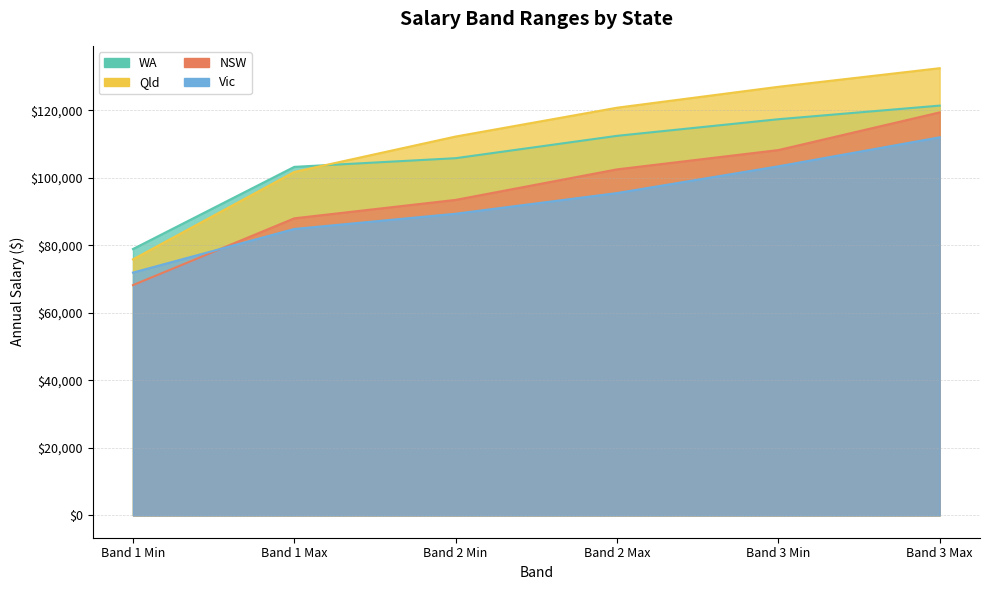

Rank the series at Band 2 Min from lowest to highest value.

Vic, NSW, WA, Qld